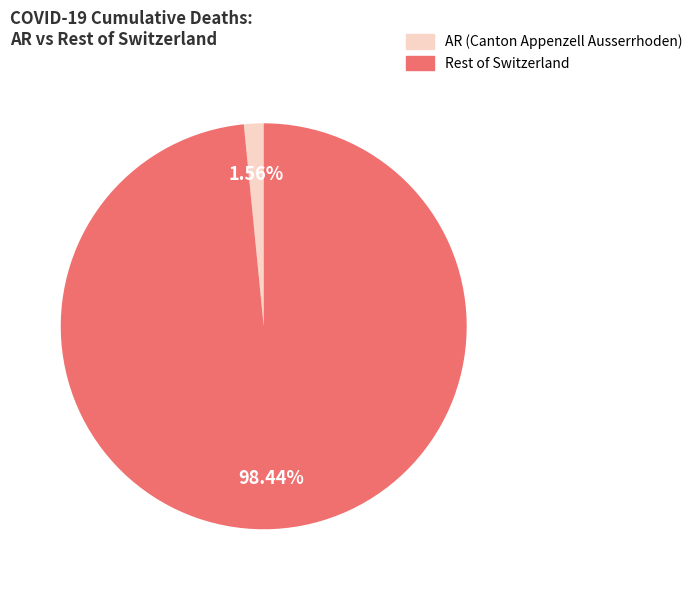

Which has a higher value, Rest of Switzerland or AR (Canton Appenzell Ausserrhoden)?

Rest of Switzerland